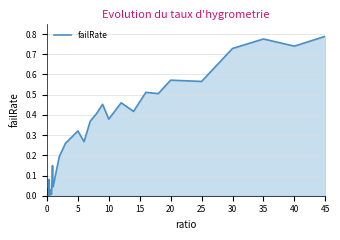

Does the chart display data point markers on the line(s)?

No